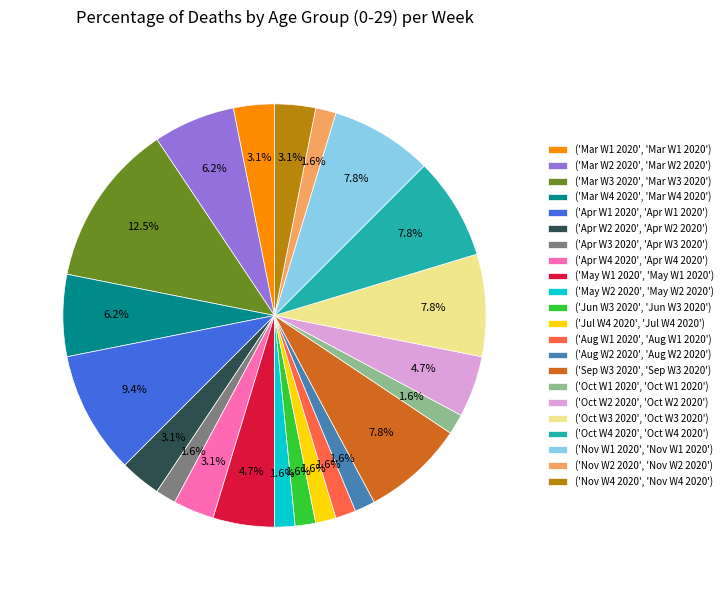

Do ('Nov W4 2020', 'Nov W4 2020') and ('May W2 2020', 'May W2 2020') together represent more than half of the pie?

No